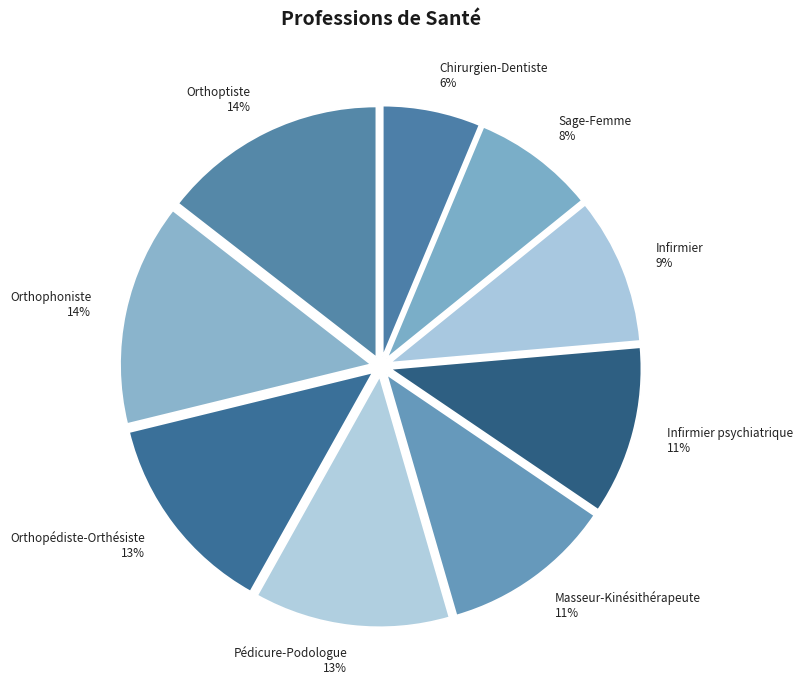

Between Pédicure-Podologue and Orthophoniste, which is larger?

Orthophoniste